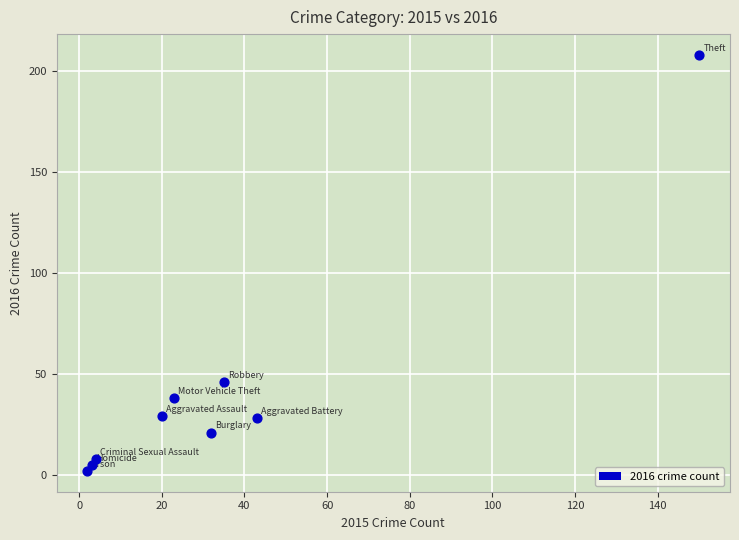

What is the average X value?

35